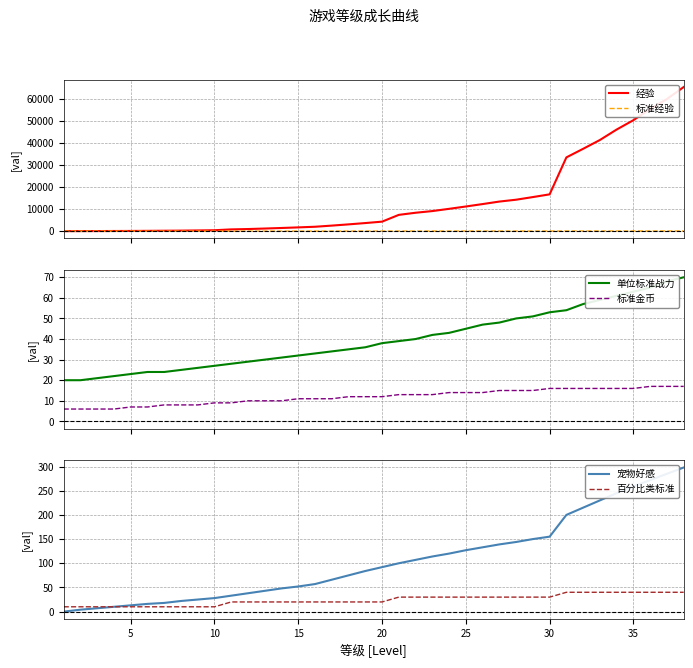

What is the value of the 单位标准战力 point at the 19th from the left?

36